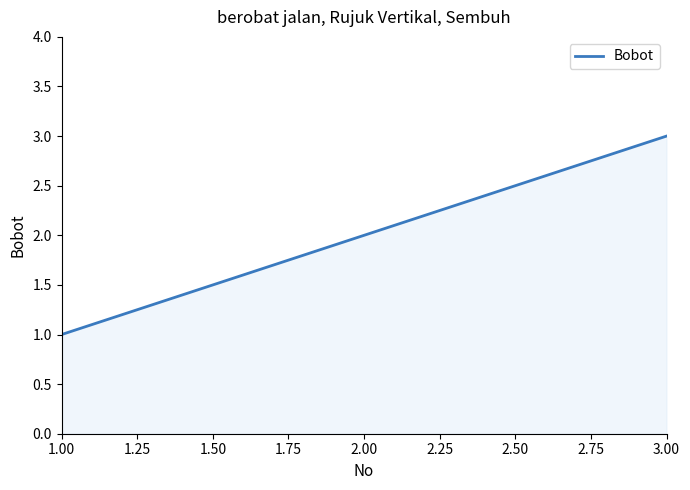

How many values are between 1 and 3?

3